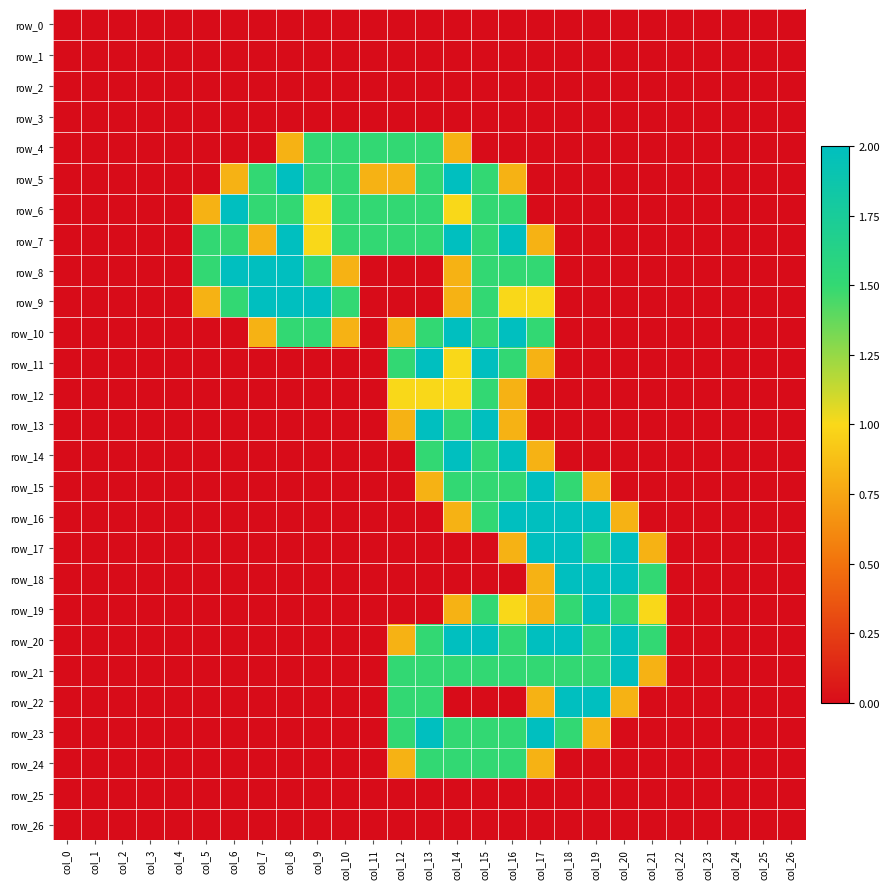

Reading left to right, extract all data points from this chart.

row_0: col_0=0.0	col_1=0.0	col_2=0.0	col_3=0.0	col_4=0.0	col_5=0.0	col_6=0.0	col_7=0.0	col_8=0.0	col_9=0.0	col_10=0.0	col_11=0.0	col_12=0.0	col_13=0.0	col_14=0.0	col_15=0.0	col_16=0.0	col_17=0.0	col_18=0.0	col_19=0.0	col_20=0.0	col_21=0.0	col_22=0.0	col_23=0.0	col_24=0.0	col_25=0.0	col_26=0.0
row_1: col_0=0.0	col_1=0.0	col_2=0.0	col_3=0.0	col_4=0.0	col_5=0.0	col_6=0.0	col_7=0.0	col_8=0.0	col_9=0.0	col_10=0.0	col_11=0.0	col_12=0.0	col_13=0.0	col_14=0.0	col_15=0.0	col_16=0.0	col_17=0.0	col_18=0.0	col_19=0.0	col_20=0.0	col_21=0.0	col_22=0.0	col_23=0.0	col_24=0.0	col_25=0.0	col_26=0.0
row_2: col_0=0.0	col_1=0.0	col_2=0.0	col_3=0.0	col_4=0.0	col_5=0.0	col_6=0.0	col_7=0.0	col_8=0.0	col_9=0.0	col_10=0.0	col_11=0.0	col_12=0.0	col_13=0.0	col_14=0.0	col_15=0.0	col_16=0.0	col_17=0.0	col_18=0.0	col_19=0.0	col_20=0.0	col_21=0.0	col_22=0.0	col_23=0.0	col_24=0.0	col_25=0.0	col_26=0.0
row_3: col_0=0.0	col_1=0.0	col_2=0.0	col_3=0.0	col_4=0.0	col_5=0.0	col_6=0.0	col_7=0.0	col_8=0.0	col_9=0.0	col_10=0.0	col_11=0.0	col_12=0.0	col_13=0.0	col_14=0.0	col_15=0.0	col_16=0.0	col_17=0.0	col_18=0.0	col_19=0.0	col_20=0.0	col_21=0.0	col_22=0.0	col_23=0.0	col_24=0.0	col_25=0.0	col_26=0.0
row_4: col_0=0.0	col_1=0.0	col_2=0.0	col_3=0.0	col_4=0.0	col_5=0.0	col_6=0.0	col_7=0.0	col_8=0.8	col_9=1.5	col_10=1.5	col_11=1.5	col_12=1.5	col_13=1.5	col_14=0.8	col_15=0.0	col_16=0.0	col_17=0.0	col_18=0.0	col_19=0.0	col_20=0.0	col_21=0.0	col_22=0.0	col_23=0.0	col_24=0.0	col_25=0.0	col_26=0.0
row_5: col_0=0.0	col_1=0.0	col_2=0.0	col_3=0.0	col_4=0.0	col_5=0.0	col_6=0.8	col_7=1.5	col_8=2.0	col_9=1.5	col_10=1.5	col_11=0.8	col_12=0.8	col_13=1.5	col_14=2.0	col_15=1.5	col_16=0.8	col_17=0.0	col_18=0.0	col_19=0.0	col_20=0.0	col_21=0.0	col_22=0.0	col_23=0.0	col_24=0.0	col_25=0.0	col_26=0.0
row_6: col_0=0.0	col_1=0.0	col_2=0.0	col_3=0.0	col_4=0.0	col_5=0.8	col_6=2.0	col_7=1.5	col_8=1.5	col_9=1.0	col_10=1.5	col_11=1.5	col_12=1.5	col_13=1.5	col_14=1.0	col_15=1.5	col_16=1.5	col_17=0.0	col_18=0.0	col_19=0.0	col_20=0.0	col_21=0.0	col_22=0.0	col_23=0.0	col_24=0.0	col_25=0.0	col_26=0.0
row_7: col_0=0.0	col_1=0.0	col_2=0.0	col_3=0.0	col_4=0.0	col_5=1.5	col_6=1.5	col_7=0.8	col_8=2.0	col_9=1.0	col_10=1.5	col_11=1.5	col_12=1.5	col_13=1.5	col_14=2.0	col_15=1.5	col_16=2.0	col_17=0.8	col_18=0.0	col_19=0.0	col_20=0.0	col_21=0.0	col_22=0.0	col_23=0.0	col_24=0.0	col_25=0.0	col_26=0.0
row_8: col_0=0.0	col_1=0.0	col_2=0.0	col_3=0.0	col_4=0.0	col_5=1.5	col_6=2.0	col_7=2.0	col_8=2.0	col_9=1.5	col_10=0.8	col_11=0.0	col_12=0.0	col_13=0.0	col_14=0.8	col_15=1.5	col_16=1.5	col_17=1.5	col_18=0.0	col_19=0.0	col_20=0.0	col_21=0.0	col_22=0.0	col_23=0.0	col_24=0.0	col_25=0.0	col_26=0.0
row_9: col_0=0.0	col_1=0.0	col_2=0.0	col_3=0.0	col_4=0.0	col_5=0.8	col_6=1.5	col_7=2.0	col_8=2.0	col_9=2.0	col_10=1.5	col_11=0.0	col_12=0.0	col_13=0.0	col_14=0.8	col_15=1.5	col_16=1.0	col_17=1.0	col_18=0.0	col_19=0.0	col_20=0.0	col_21=0.0	col_22=0.0	col_23=0.0	col_24=0.0	col_25=0.0	col_26=0.0
row_10: col_0=0.0	col_1=0.0	col_2=0.0	col_3=0.0	col_4=0.0	col_5=0.0	col_6=0.0	col_7=0.8	col_8=1.5	col_9=1.5	col_10=0.8	col_11=0.0	col_12=0.8	col_13=1.5	col_14=2.0	col_15=1.5	col_16=2.0	col_17=1.5	col_18=0.0	col_19=0.0	col_20=0.0	col_21=0.0	col_22=0.0	col_23=0.0	col_24=0.0	col_25=0.0	col_26=0.0
row_11: col_0=0.0	col_1=0.0	col_2=0.0	col_3=0.0	col_4=0.0	col_5=0.0	col_6=0.0	col_7=0.0	col_8=0.0	col_9=0.0	col_10=0.0	col_11=0.0	col_12=1.5	col_13=2.0	col_14=1.0	col_15=2.0	col_16=1.5	col_17=0.8	col_18=0.0	col_19=0.0	col_20=0.0	col_21=0.0	col_22=0.0	col_23=0.0	col_24=0.0	col_25=0.0	col_26=0.0
row_12: col_0=0.0	col_1=0.0	col_2=0.0	col_3=0.0	col_4=0.0	col_5=0.0	col_6=0.0	col_7=0.0	col_8=0.0	col_9=0.0	col_10=0.0	col_11=0.0	col_12=1.0	col_13=1.0	col_14=1.0	col_15=1.5	col_16=0.8	col_17=0.0	col_18=0.0	col_19=0.0	col_20=0.0	col_21=0.0	col_22=0.0	col_23=0.0	col_24=0.0	col_25=0.0	col_26=0.0
row_13: col_0=0.0	col_1=0.0	col_2=0.0	col_3=0.0	col_4=0.0	col_5=0.0	col_6=0.0	col_7=0.0	col_8=0.0	col_9=0.0	col_10=0.0	col_11=0.0	col_12=0.8	col_13=2.0	col_14=1.5	col_15=2.0	col_16=0.8	col_17=0.0	col_18=0.0	col_19=0.0	col_20=0.0	col_21=0.0	col_22=0.0	col_23=0.0	col_24=0.0	col_25=0.0	col_26=0.0
row_14: col_0=0.0	col_1=0.0	col_2=0.0	col_3=0.0	col_4=0.0	col_5=0.0	col_6=0.0	col_7=0.0	col_8=0.0	col_9=0.0	col_10=0.0	col_11=0.0	col_12=0.0	col_13=1.5	col_14=2.0	col_15=1.5	col_16=2.0	col_17=0.8	col_18=0.0	col_19=0.0	col_20=0.0	col_21=0.0	col_22=0.0	col_23=0.0	col_24=0.0	col_25=0.0	col_26=0.0
row_15: col_0=0.0	col_1=0.0	col_2=0.0	col_3=0.0	col_4=0.0	col_5=0.0	col_6=0.0	col_7=0.0	col_8=0.0	col_9=0.0	col_10=0.0	col_11=0.0	col_12=0.0	col_13=0.8	col_14=1.5	col_15=1.5	col_16=1.5	col_17=2.0	col_18=1.5	col_19=0.8	col_20=0.0	col_21=0.0	col_22=0.0	col_23=0.0	col_24=0.0	col_25=0.0	col_26=0.0
row_16: col_0=0.0	col_1=0.0	col_2=0.0	col_3=0.0	col_4=0.0	col_5=0.0	col_6=0.0	col_7=0.0	col_8=0.0	col_9=0.0	col_10=0.0	col_11=0.0	col_12=0.0	col_13=0.0	col_14=0.8	col_15=1.5	col_16=2.0	col_17=2.0	col_18=2.0	col_19=2.0	col_20=0.8	col_21=0.0	col_22=0.0	col_23=0.0	col_24=0.0	col_25=0.0	col_26=0.0
row_17: col_0=0.0	col_1=0.0	col_2=0.0	col_3=0.0	col_4=0.0	col_5=0.0	col_6=0.0	col_7=0.0	col_8=0.0	col_9=0.0	col_10=0.0	col_11=0.0	col_12=0.0	col_13=0.0	col_14=0.0	col_15=0.0	col_16=0.8	col_17=2.0	col_18=2.0	col_19=1.5	col_20=2.0	col_21=0.8	col_22=0.0	col_23=0.0	col_24=0.0	col_25=0.0	col_26=0.0
row_18: col_0=0.0	col_1=0.0	col_2=0.0	col_3=0.0	col_4=0.0	col_5=0.0	col_6=0.0	col_7=0.0	col_8=0.0	col_9=0.0	col_10=0.0	col_11=0.0	col_12=0.0	col_13=0.0	col_14=0.0	col_15=0.0	col_16=0.0	col_17=0.8	col_18=2.0	col_19=2.0	col_20=2.0	col_21=1.5	col_22=0.0	col_23=0.0	col_24=0.0	col_25=0.0	col_26=0.0
row_19: col_0=0.0	col_1=0.0	col_2=0.0	col_3=0.0	col_4=0.0	col_5=0.0	col_6=0.0	col_7=0.0	col_8=0.0	col_9=0.0	col_10=0.0	col_11=0.0	col_12=0.0	col_13=0.0	col_14=0.8	col_15=1.5	col_16=1.0	col_17=0.8	col_18=1.5	col_19=2.0	col_20=1.5	col_21=1.0	col_22=0.0	col_23=0.0	col_24=0.0	col_25=0.0	col_26=0.0
row_20: col_0=0.0	col_1=0.0	col_2=0.0	col_3=0.0	col_4=0.0	col_5=0.0	col_6=0.0	col_7=0.0	col_8=0.0	col_9=0.0	col_10=0.0	col_11=0.0	col_12=0.8	col_13=1.5	col_14=2.0	col_15=2.0	col_16=1.5	col_17=2.0	col_18=2.0	col_19=1.5	col_20=2.0	col_21=1.5	col_22=0.0	col_23=0.0	col_24=0.0	col_25=0.0	col_26=0.0
row_21: col_0=0.0	col_1=0.0	col_2=0.0	col_3=0.0	col_4=0.0	col_5=0.0	col_6=0.0	col_7=0.0	col_8=0.0	col_9=0.0	col_10=0.0	col_11=0.0	col_12=1.5	col_13=1.5	col_14=1.5	col_15=1.5	col_16=1.5	col_17=1.5	col_18=1.5	col_19=1.5	col_20=2.0	col_21=0.8	col_22=0.0	col_23=0.0	col_24=0.0	col_25=0.0	col_26=0.0
row_22: col_0=0.0	col_1=0.0	col_2=0.0	col_3=0.0	col_4=0.0	col_5=0.0	col_6=0.0	col_7=0.0	col_8=0.0	col_9=0.0	col_10=0.0	col_11=0.0	col_12=1.5	col_13=1.5	col_14=0.0	col_15=0.0	col_16=0.0	col_17=0.8	col_18=2.0	col_19=2.0	col_20=0.8	col_21=0.0	col_22=0.0	col_23=0.0	col_24=0.0	col_25=0.0	col_26=0.0
row_23: col_0=0.0	col_1=0.0	col_2=0.0	col_3=0.0	col_4=0.0	col_5=0.0	col_6=0.0	col_7=0.0	col_8=0.0	col_9=0.0	col_10=0.0	col_11=0.0	col_12=1.5	col_13=2.0	col_14=1.5	col_15=1.5	col_16=1.5	col_17=2.0	col_18=1.5	col_19=0.8	col_20=0.0	col_21=0.0	col_22=0.0	col_23=0.0	col_24=0.0	col_25=0.0	col_26=0.0
row_24: col_0=0.0	col_1=0.0	col_2=0.0	col_3=0.0	col_4=0.0	col_5=0.0	col_6=0.0	col_7=0.0	col_8=0.0	col_9=0.0	col_10=0.0	col_11=0.0	col_12=0.8	col_13=1.5	col_14=1.5	col_15=1.5	col_16=1.5	col_17=0.8	col_18=0.0	col_19=0.0	col_20=0.0	col_21=0.0	col_22=0.0	col_23=0.0	col_24=0.0	col_25=0.0	col_26=0.0
row_25: col_0=0.0	col_1=0.0	col_2=0.0	col_3=0.0	col_4=0.0	col_5=0.0	col_6=0.0	col_7=0.0	col_8=0.0	col_9=0.0	col_10=0.0	col_11=0.0	col_12=0.0	col_13=0.0	col_14=0.0	col_15=0.0	col_16=0.0	col_17=0.0	col_18=0.0	col_19=0.0	col_20=0.0	col_21=0.0	col_22=0.0	col_23=0.0	col_24=0.0	col_25=0.0	col_26=0.0
row_26: col_0=0.0	col_1=0.0	col_2=0.0	col_3=0.0	col_4=0.0	col_5=0.0	col_6=0.0	col_7=0.0	col_8=0.0	col_9=0.0	col_10=0.0	col_11=0.0	col_12=0.0	col_13=0.0	col_14=0.0	col_15=0.0	col_16=0.0	col_17=0.0	col_18=0.0	col_19=0.0	col_20=0.0	col_21=0.0	col_22=0.0	col_23=0.0	col_24=0.0	col_25=0.0	col_26=0.0